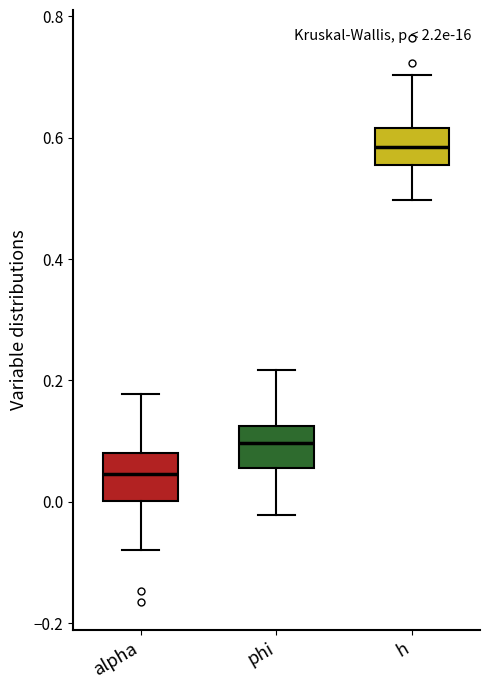

Reading left to right, read every box against the y-axis: the position of its median line, the range the box covers, and the ends of its whiskers. The values are not printed on the chart, so give them approximately, as read against the axis.

alpha: median 0.04, box 0.00 to 0.08, whiskers -0.08 to 0.18
phi: median 0.10, box 0.06 to 0.12, whiskers -0.02 to 0.22
h: median 0.58, box 0.56 to 0.62, whiskers 0.50 to 0.70